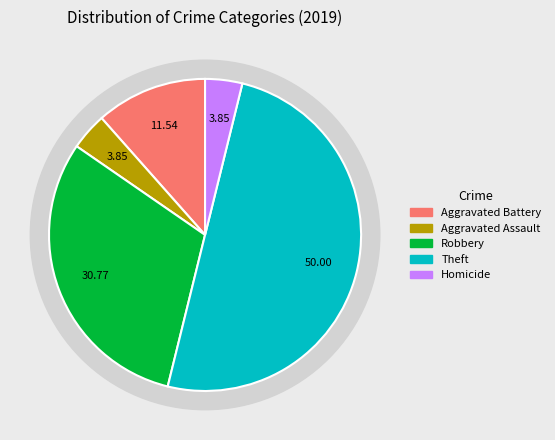

Which category has the biggest portion of the pie?

Theft